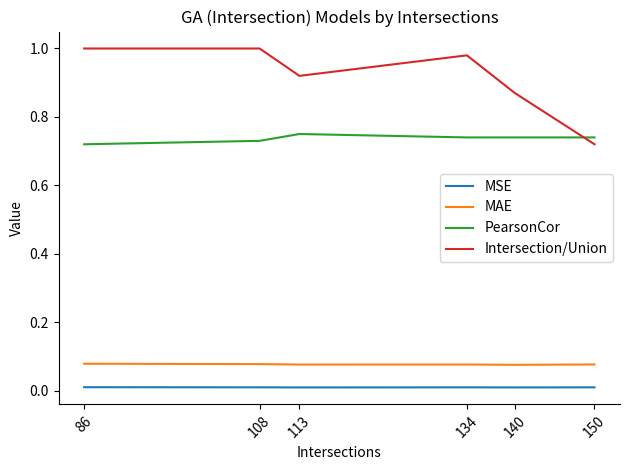

Which series changed the most between 108 and 150?

Intersection/Union